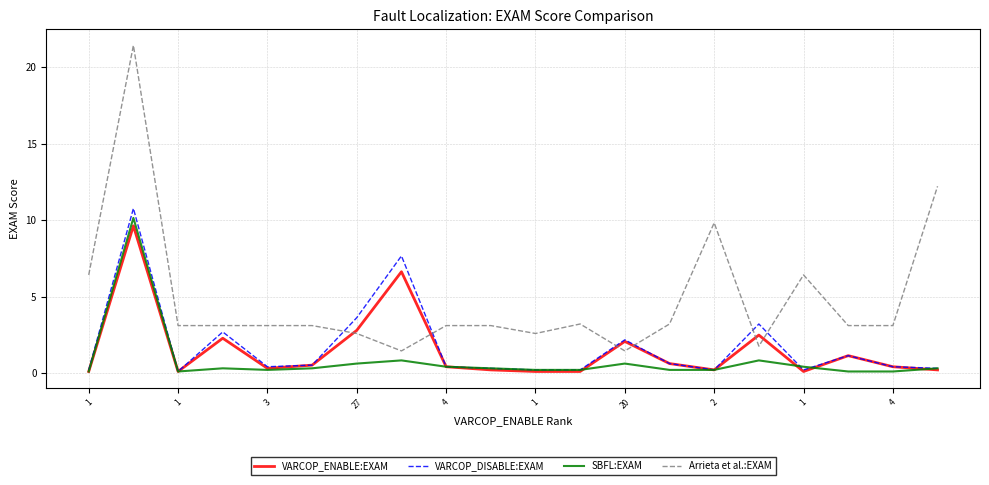

Which series has the widest spread of values?

Arrieta et al.:EXAM